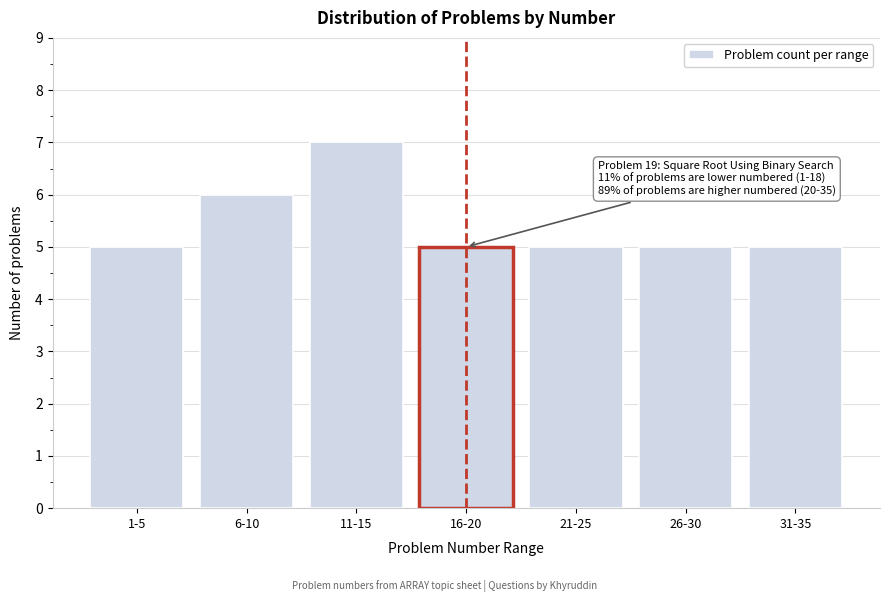

Reading left to right, extract all data points from this chart.

1-5=5	6-10=6	11-15=7	16-20=5	21-25=5	26-30=5	31-35=5